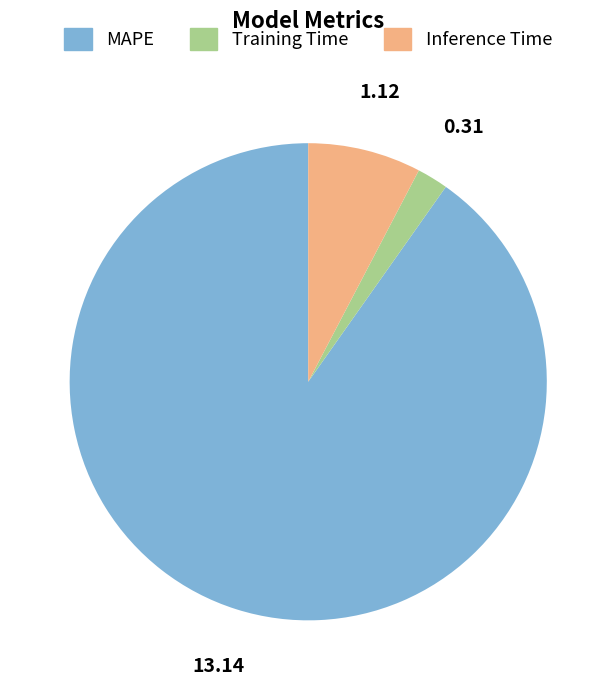

Approximately how many times larger is the value at MAPE compared to Inference Time?

11.8